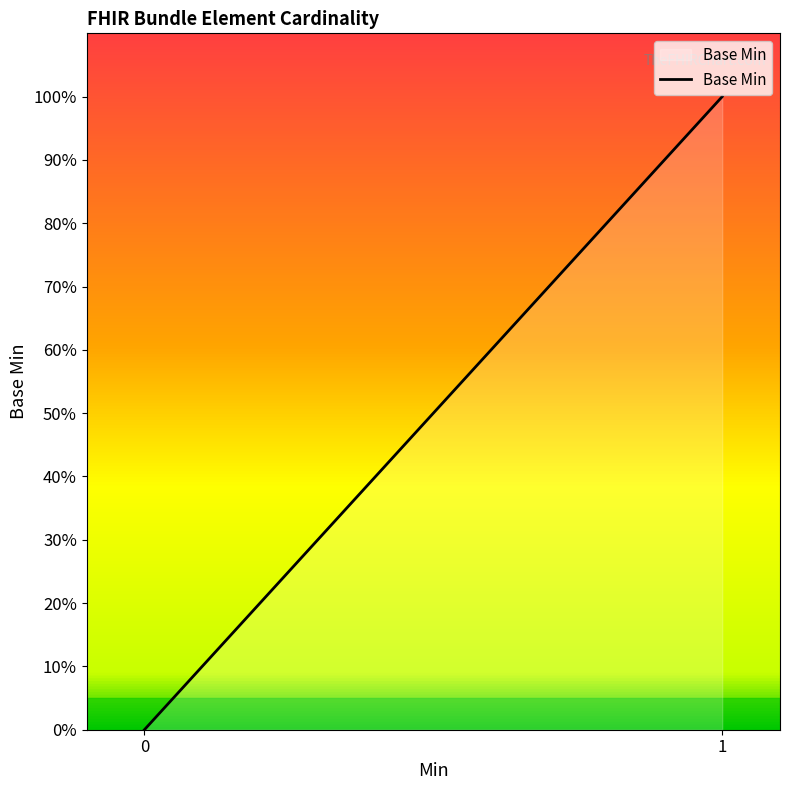

List the labels in order of value, largest first.

1, 0